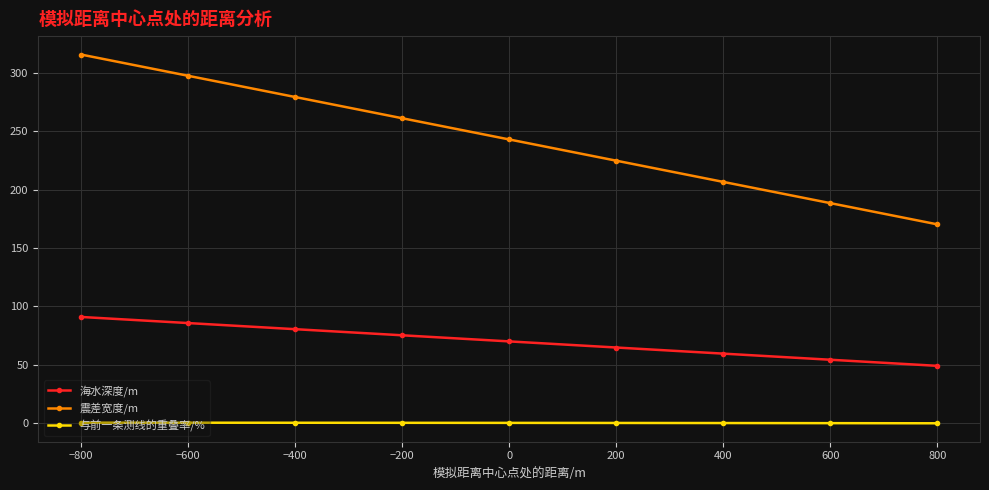

What is the label of the 4th point from the left?

−200